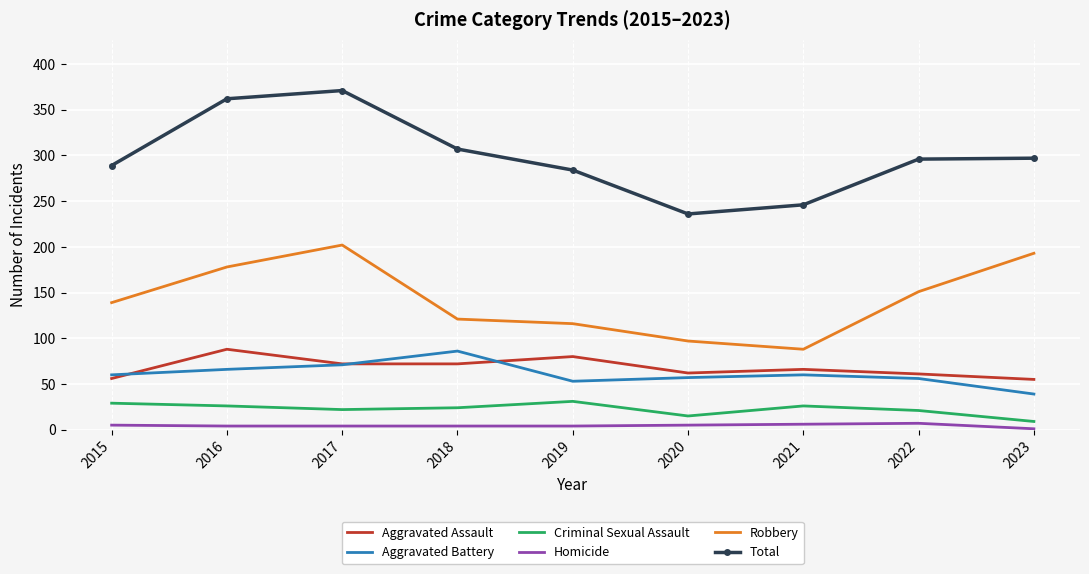

True or false: Homicide has a value of 4 at 2018.

True